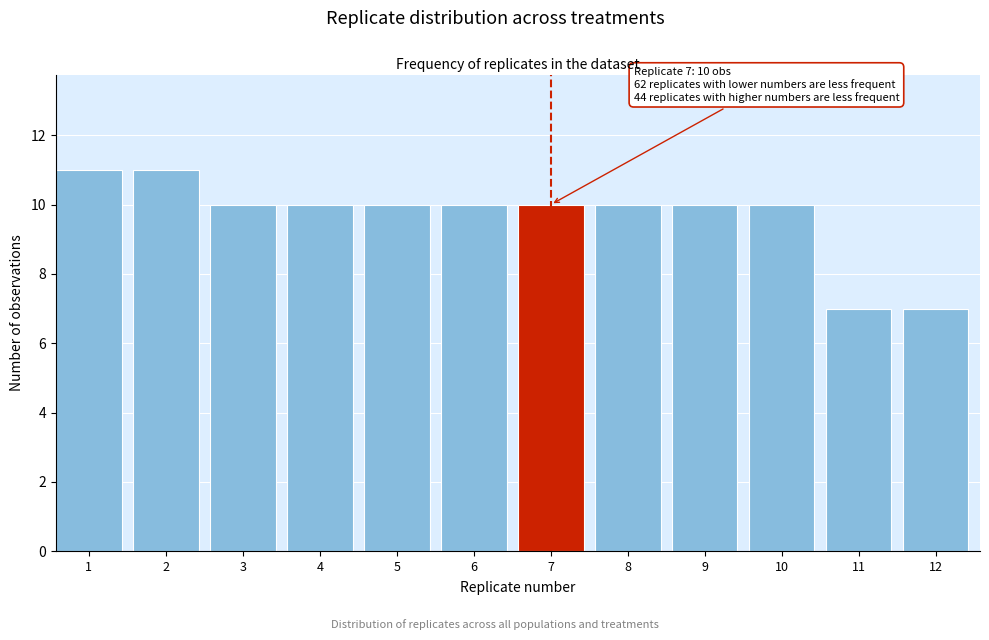

Reading right to left, what are all the values shown in this chart?

12=7	11=7	10=10	9=10	8=10	7=10	6=10	5=10	4=10	3=10	2=11	1=11